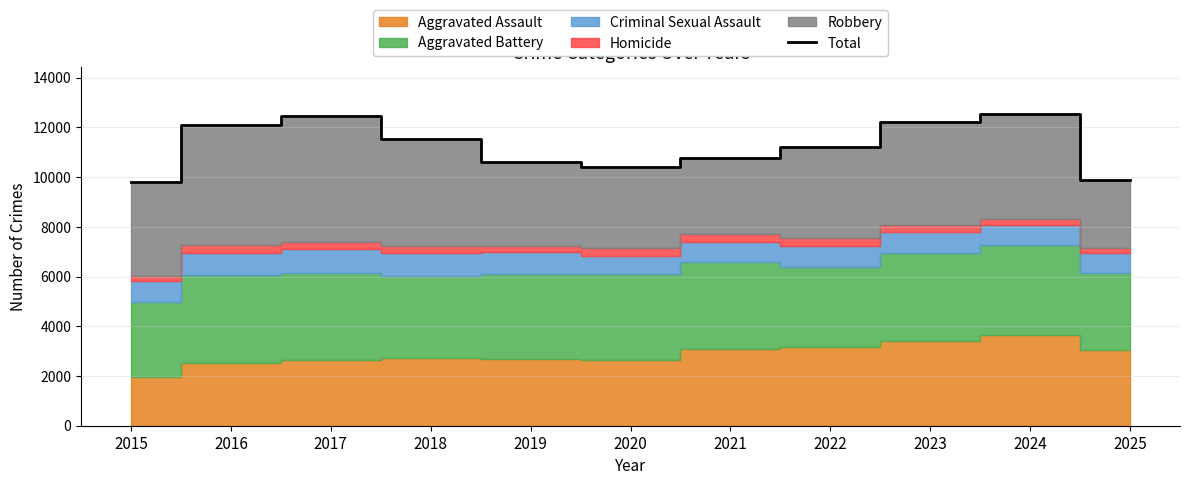

At which label is the value closest to 11175?

2022